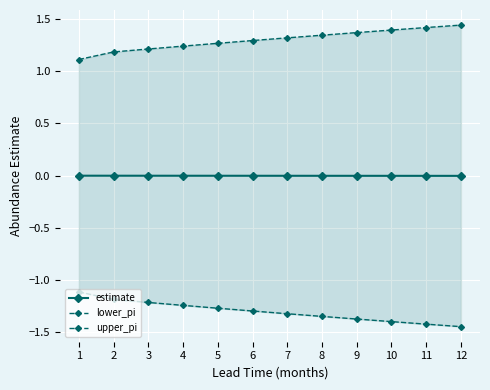

At how many categories does at least one series exceed 0?

12